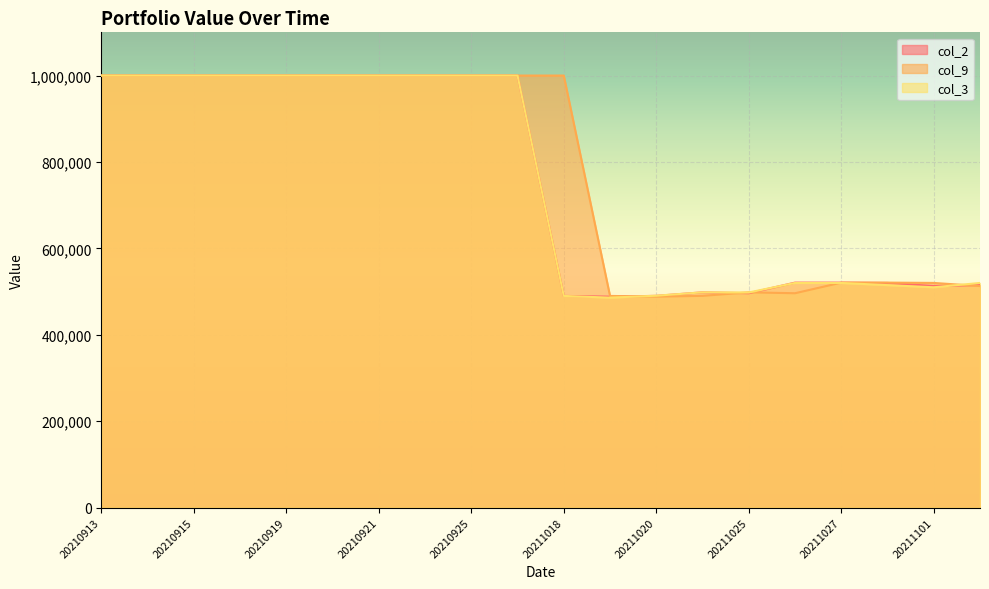

What is the difference between the col_9 values at 20211023 and 20210921?

509837